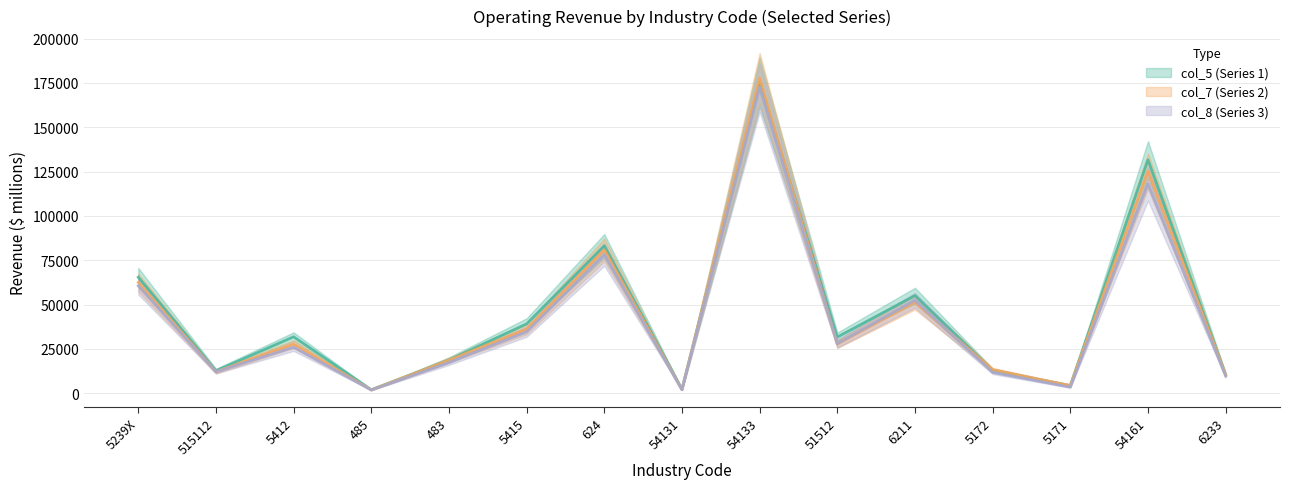

Which category has the highest value across all series?

54133